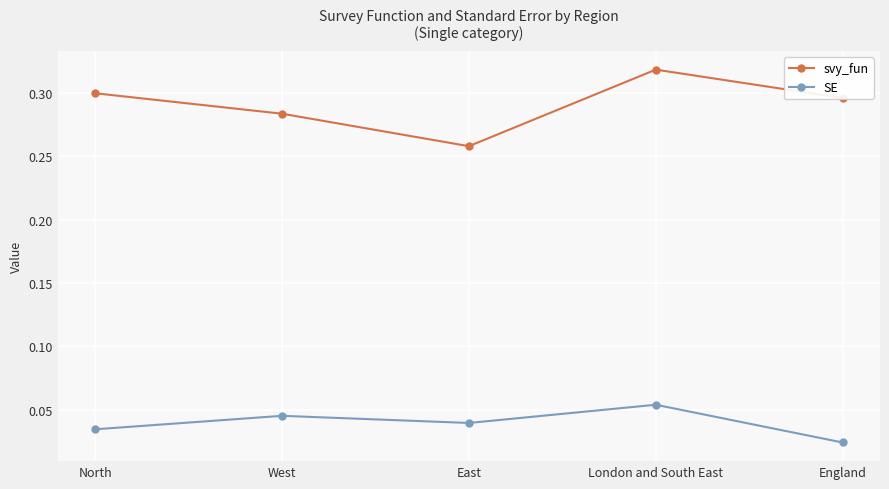

At which label does svy_fun reach its minimum?

East